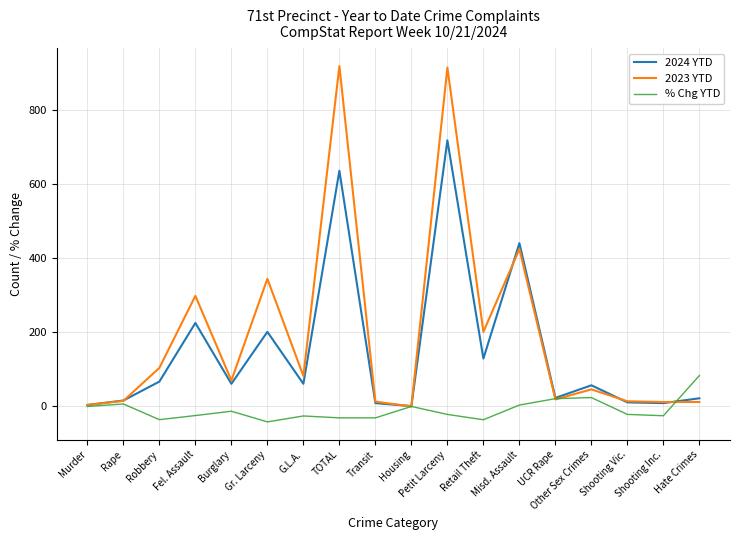

True or false: 2024 YTD and 2023 YTD intersect in this chart.

True